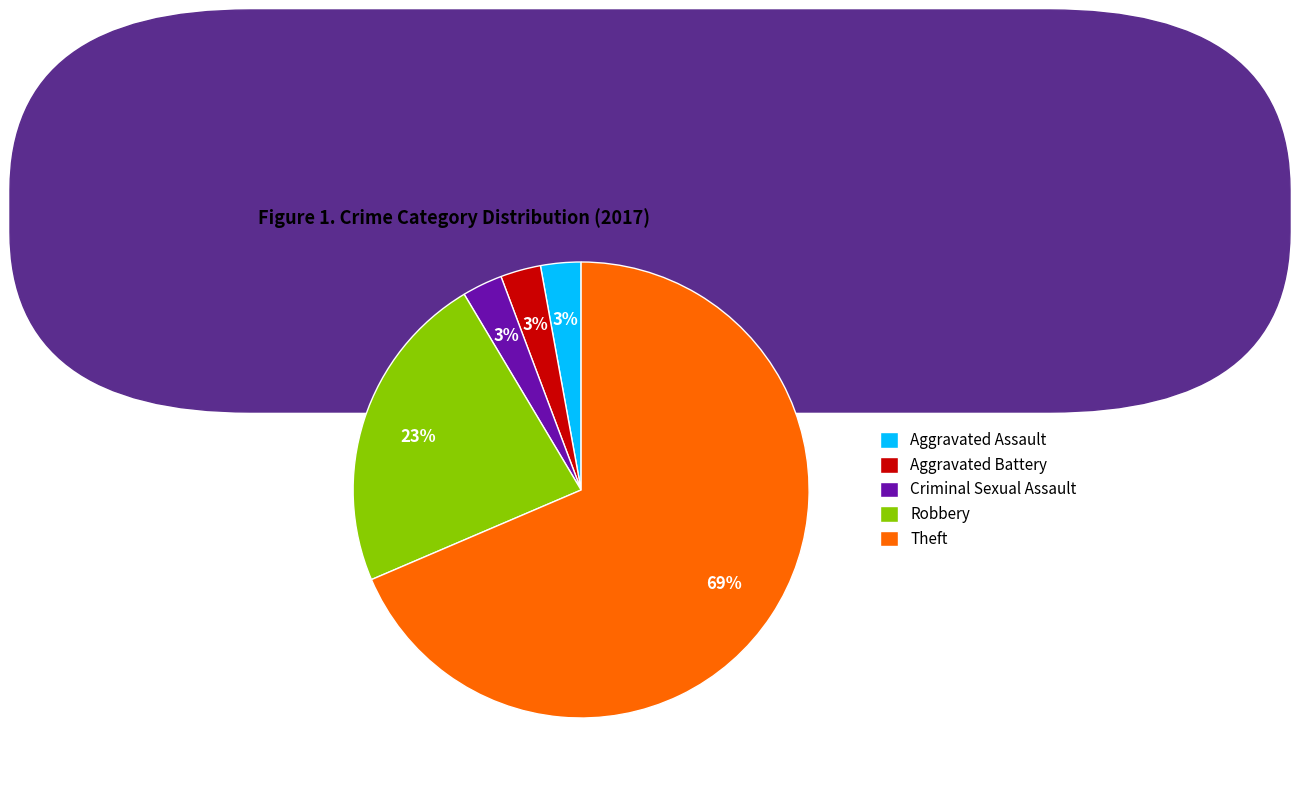

How many slices are in this pie chart?

5